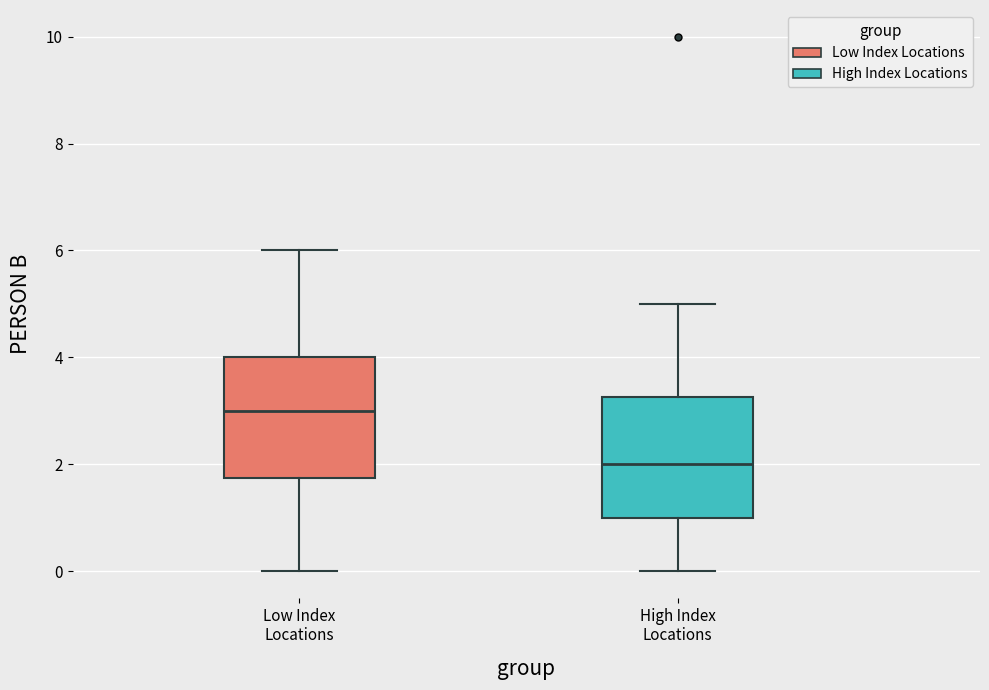

Where is the lower edge of the box for High Index Locations on the y-axis? The values are not printed on the chart, so give them approximately, as read against the axis.

1.0